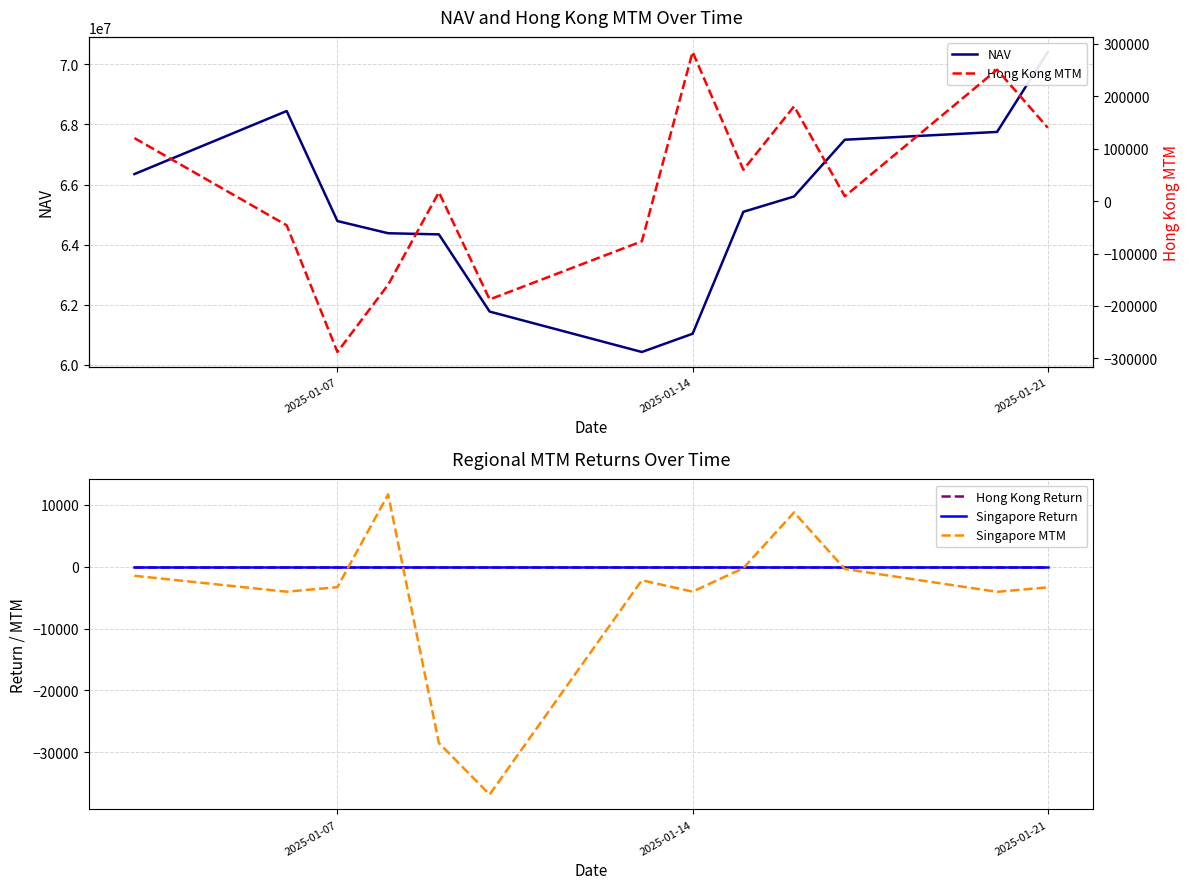

What is the highest value of the Singapore MTM series?

11697.1